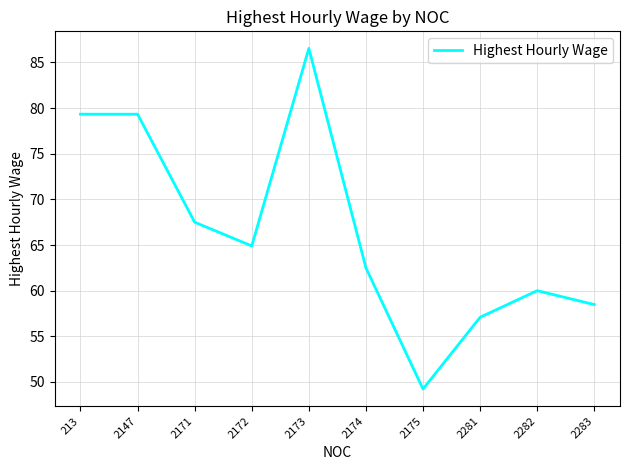

True or false: the data shows 37.8 at 2173.

False